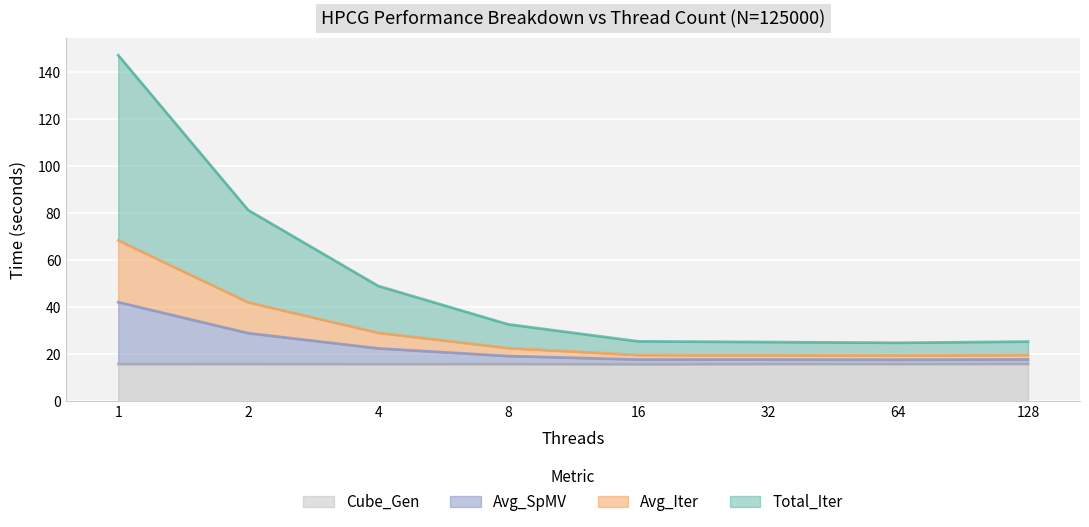

At how many categories does at least one series exceed 135?

1